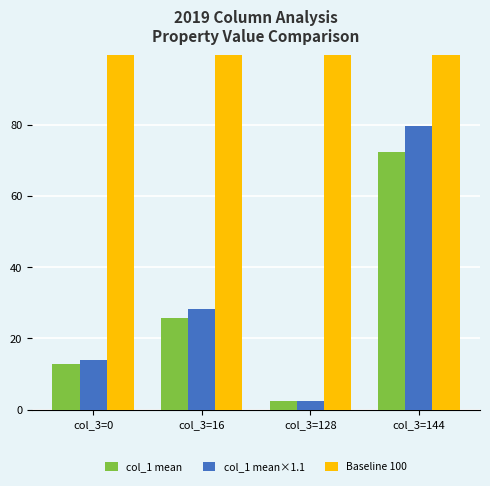

The col_1 mean series shows 28.1 at col_3=144. True or false?

False